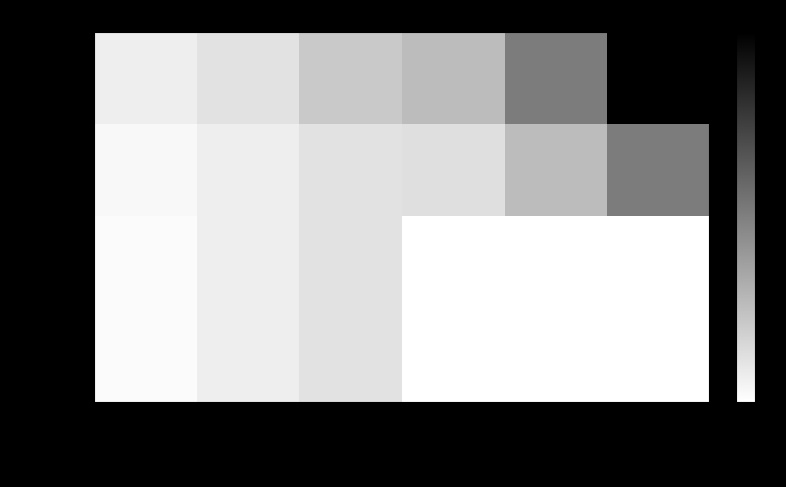

What is the total value across all series at 10?

5.1